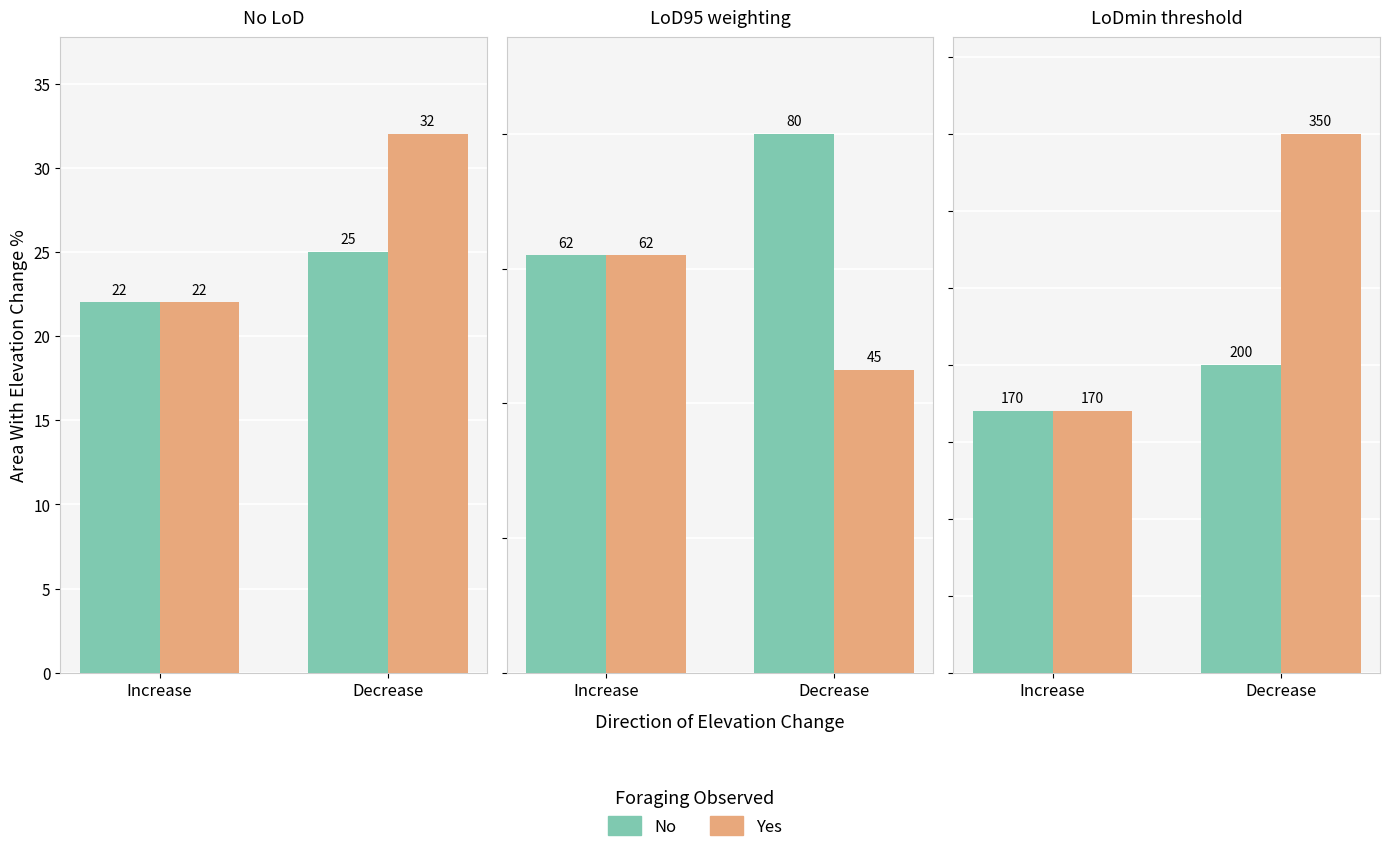

List the labels in order of No value, smallest first.

Increase, Decrease